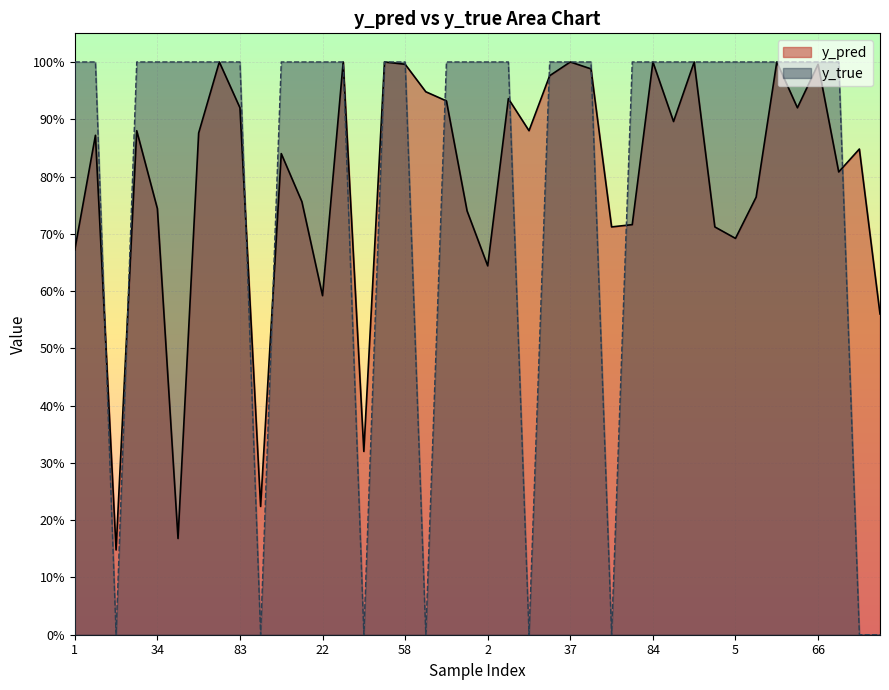

List the series in order of their overall mean, lowest first.

y_pred, y_true